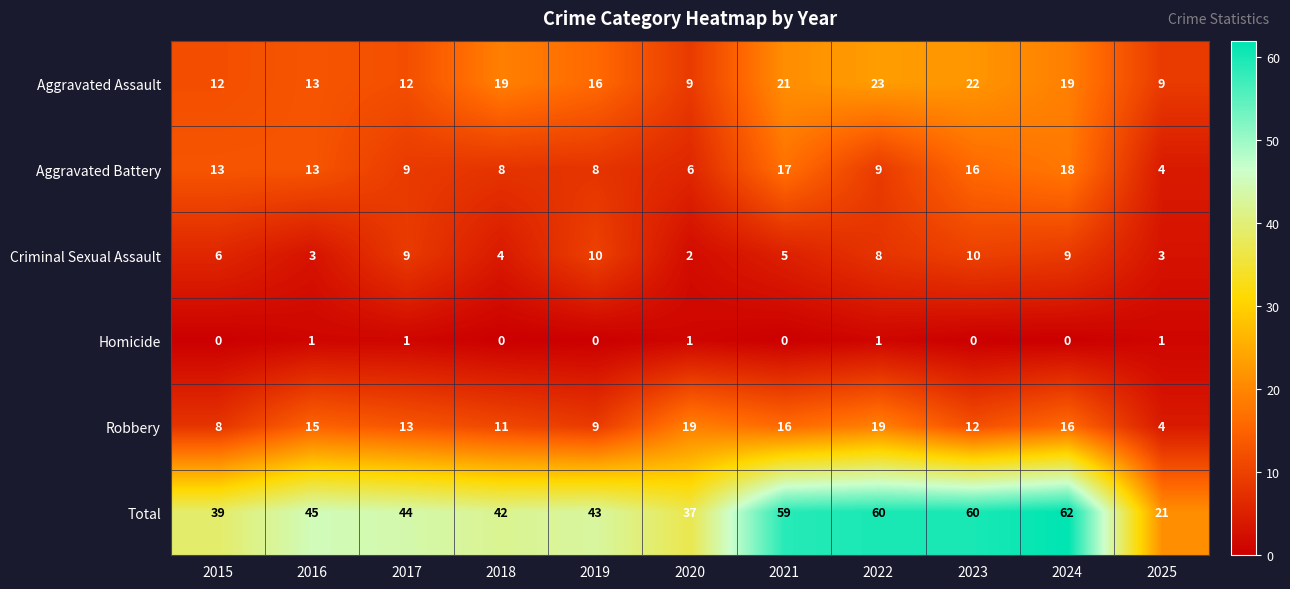

The value of Criminal Sexual Assault at 2024 is 16. True or false?

False